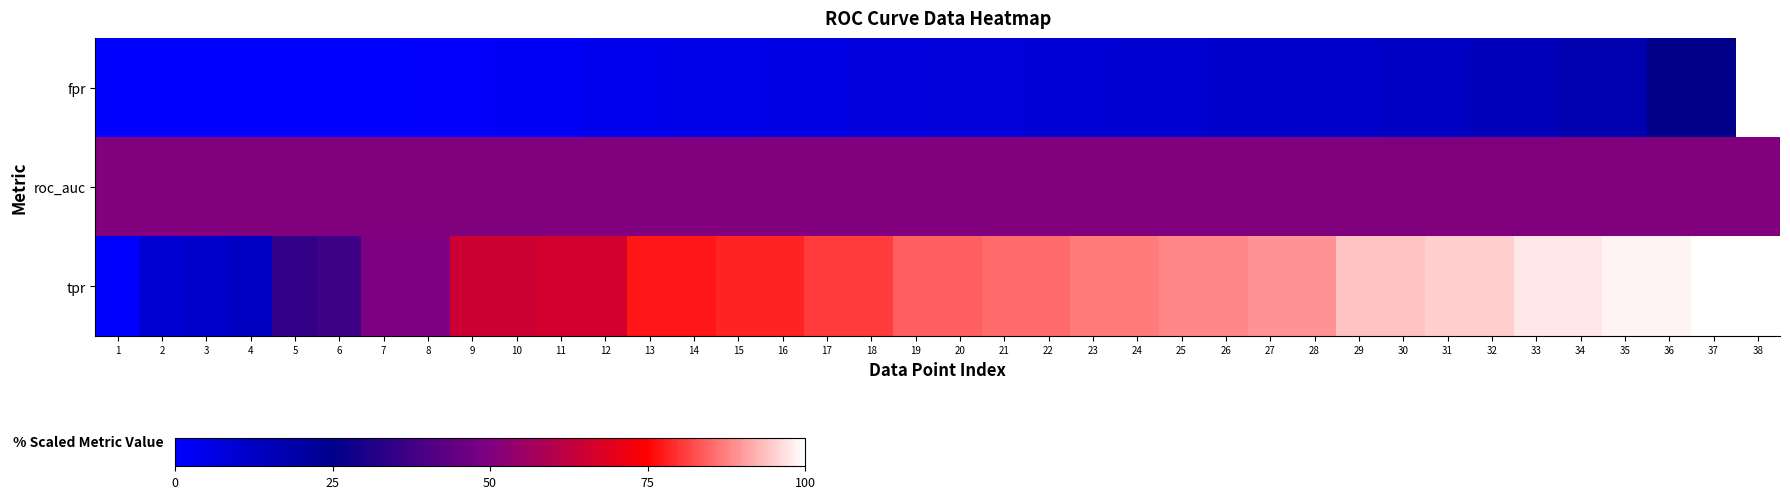

Which series has the largest total across all categories?

tpr